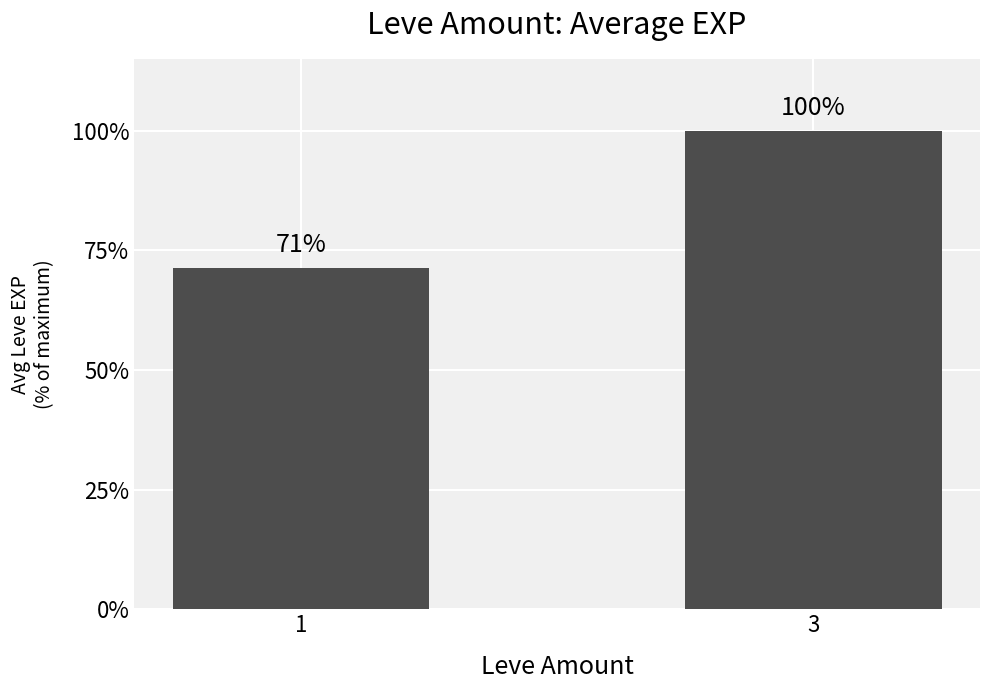

Where is the data nearest to the value 0?

1